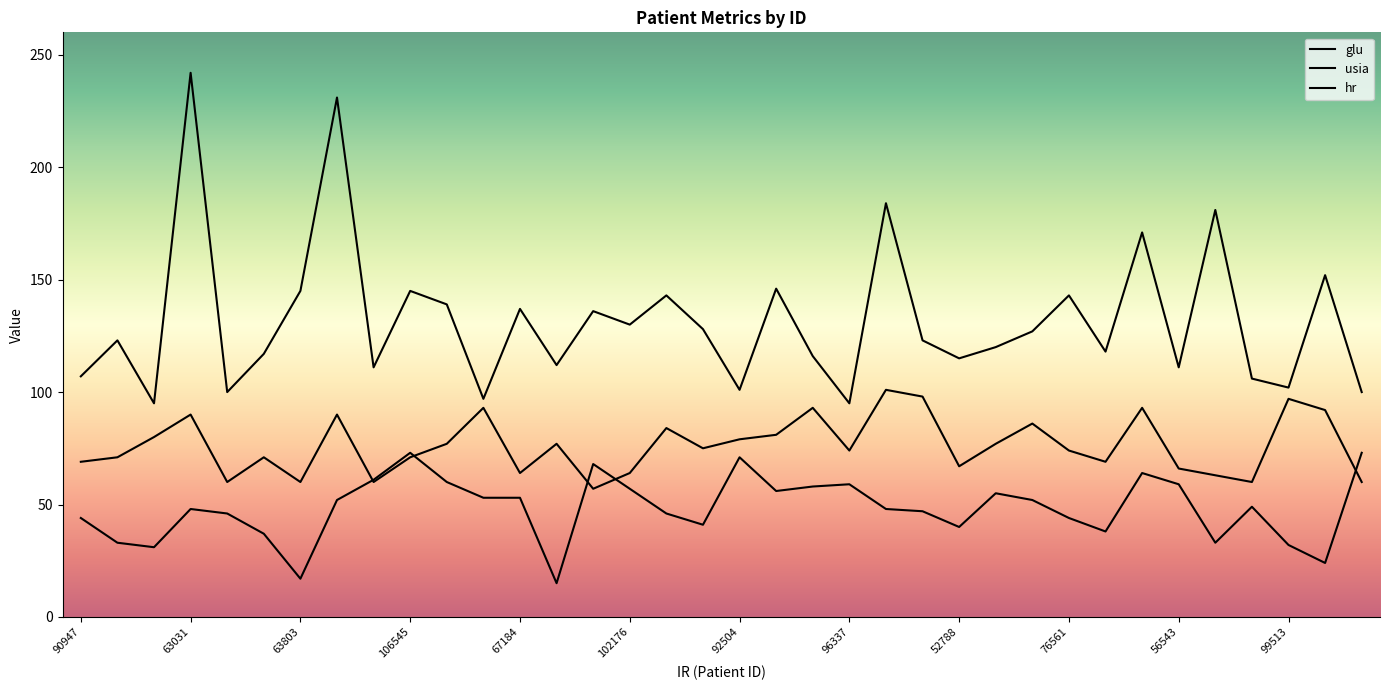

How many lines are shown in the chart?

3